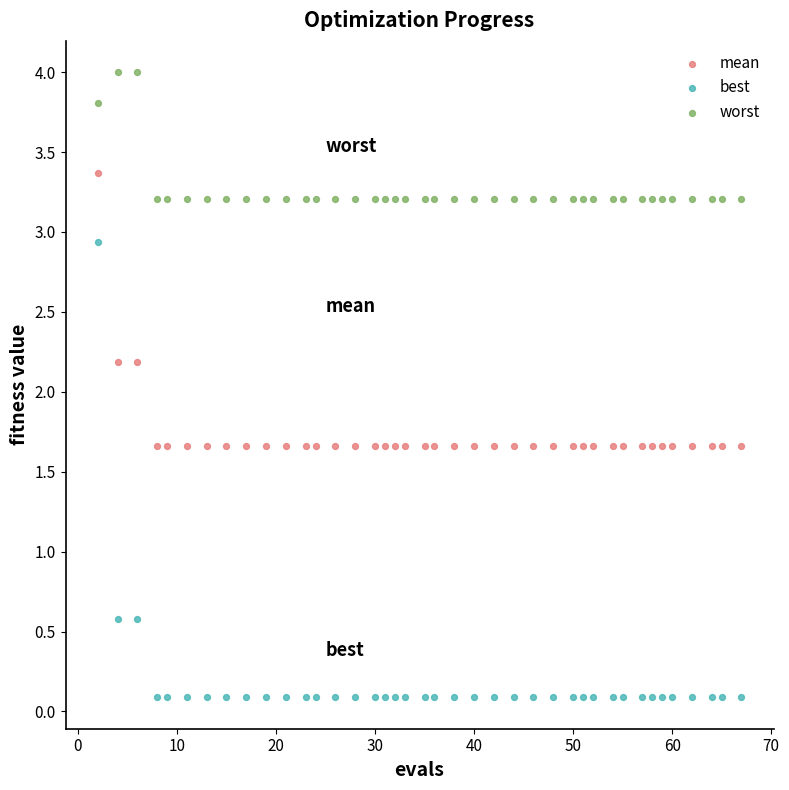

In the worst series, what Y value is closest to 3?

3.2